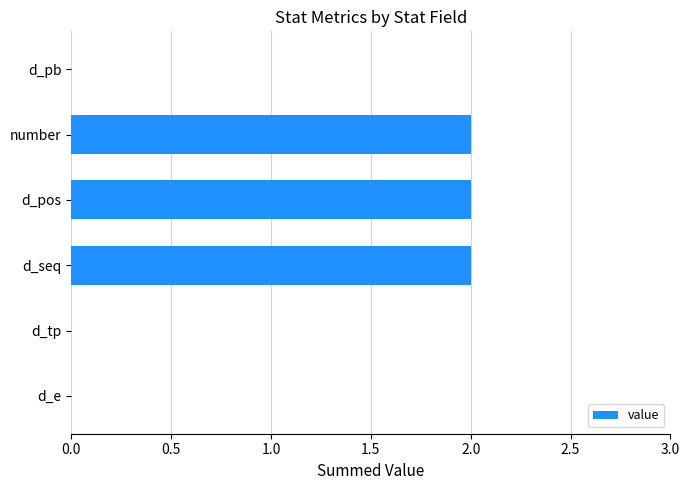

How many values are between 0 and 2?

6